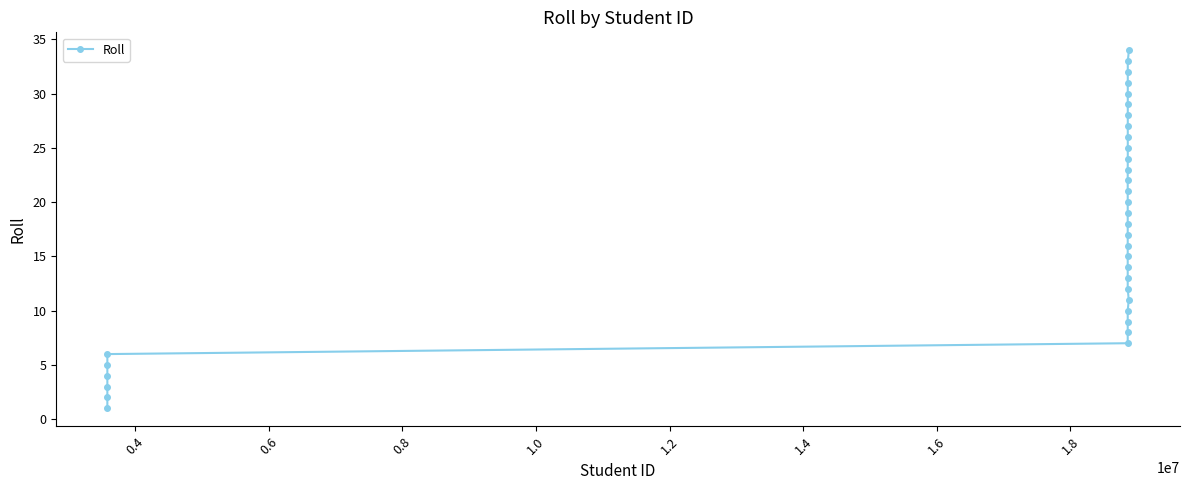

What is the difference between the maximum and second lowest values?

32